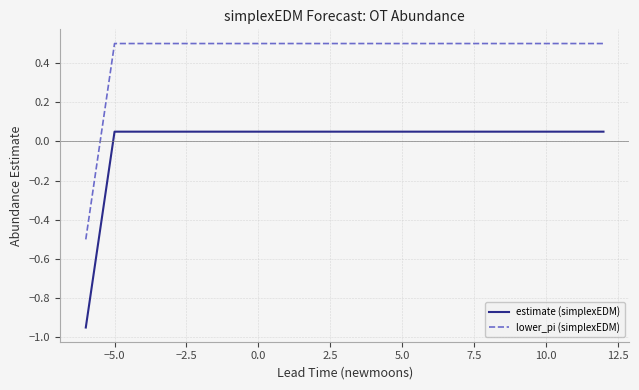

How many values in the estimate (simplexEDM) series exceed 0?

18